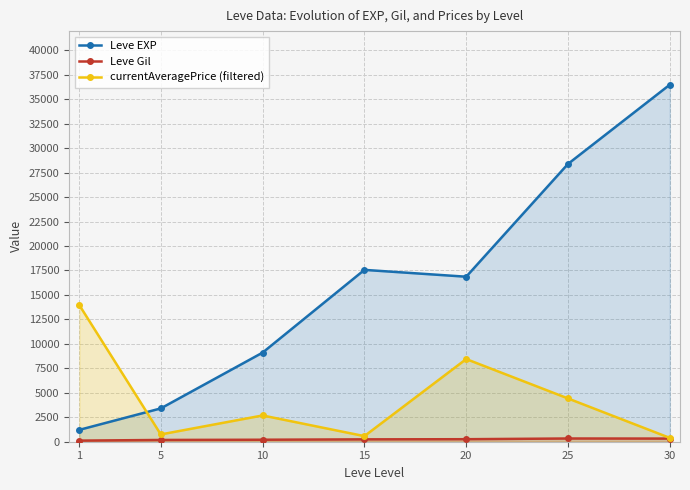

The value of currentAveragePrice (filtered) at 5 is 745.2. True or false?

True